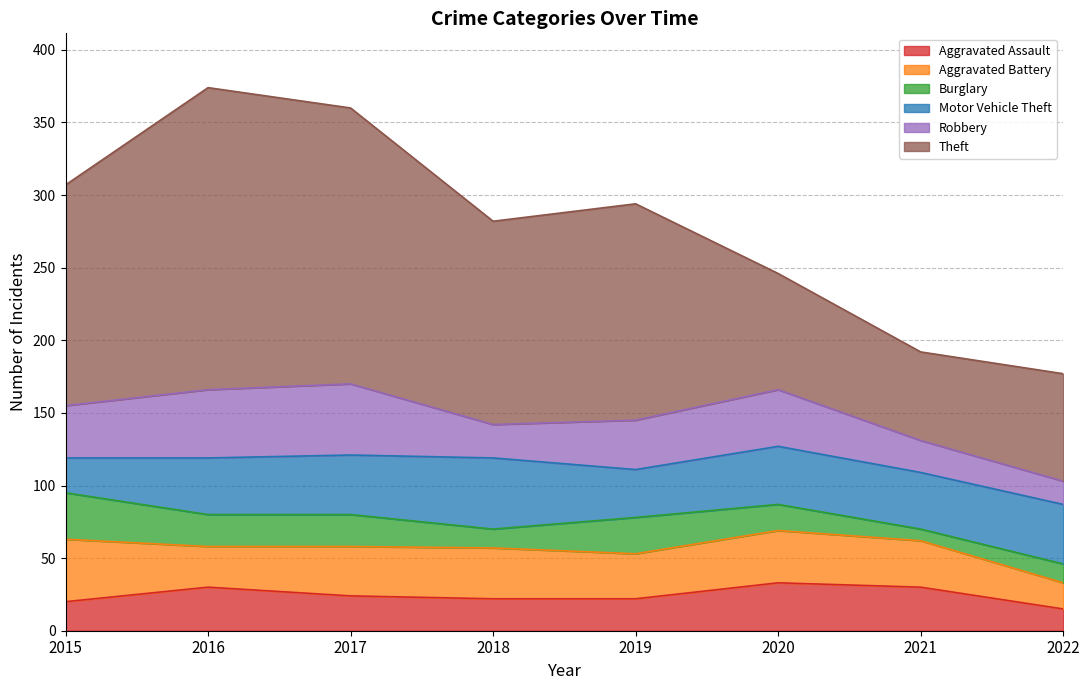

The Robbery series shows 39 at 2020. True or false?

True